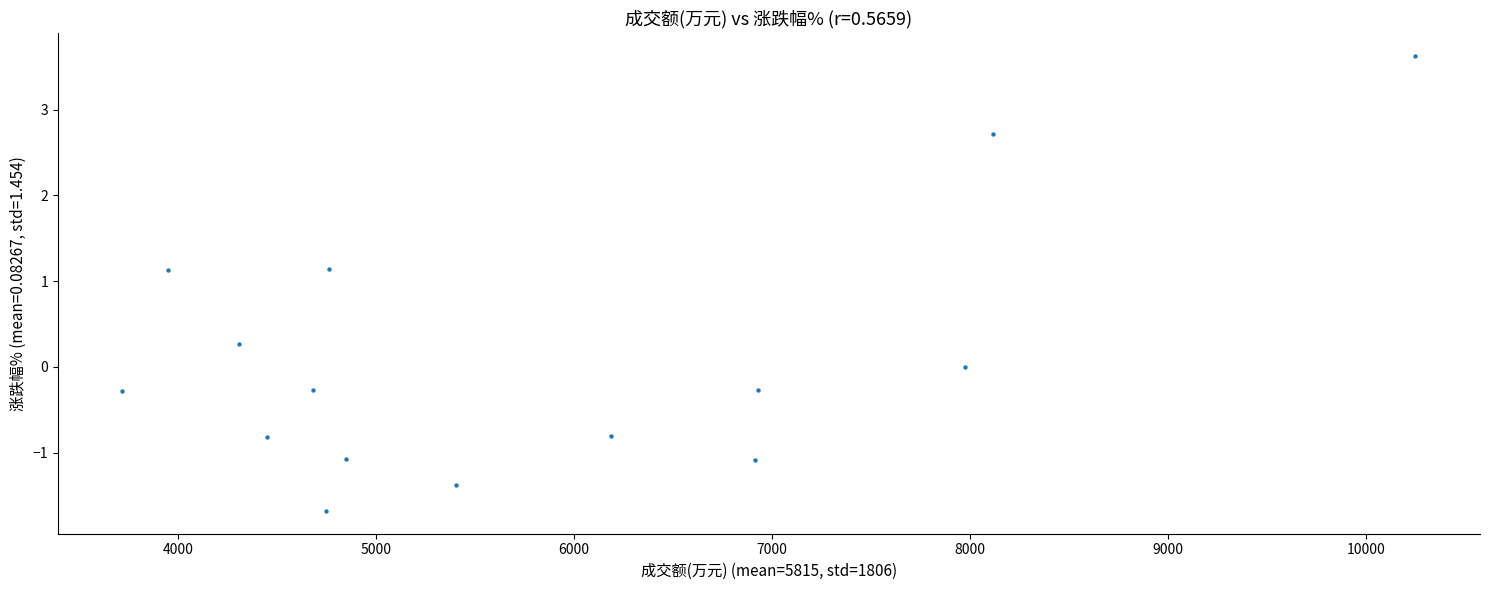

What is the range of X values (max minus min)?

6534.0